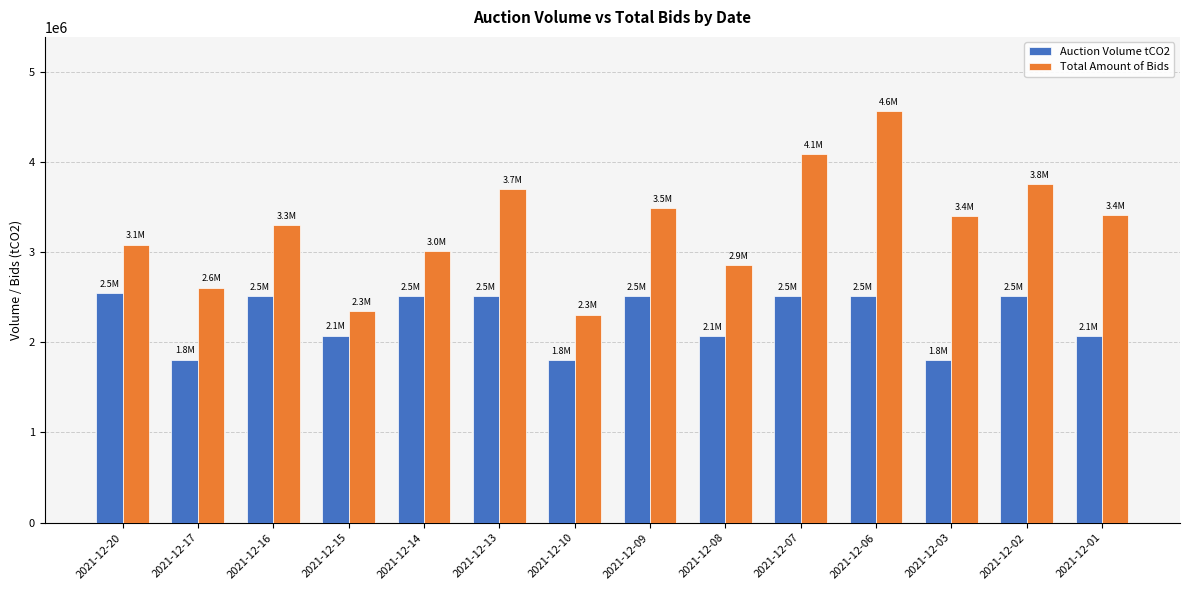

The value of Auction Volume tCO2 at 2021-12-07 is 1018236. True or false?

False